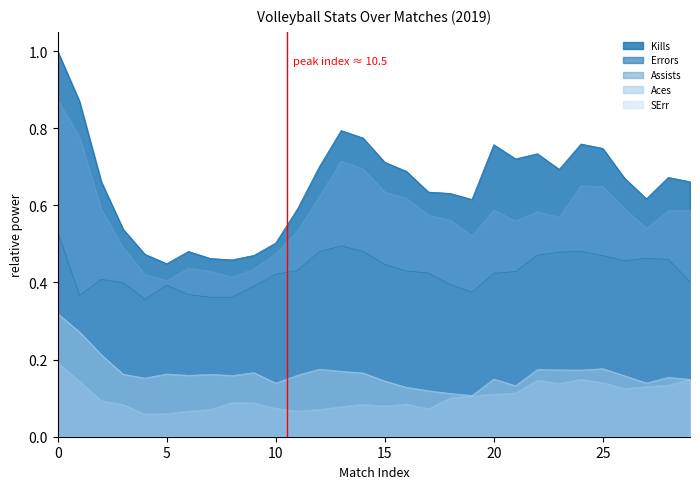

Does the chart display data point markers on the line(s)?

No